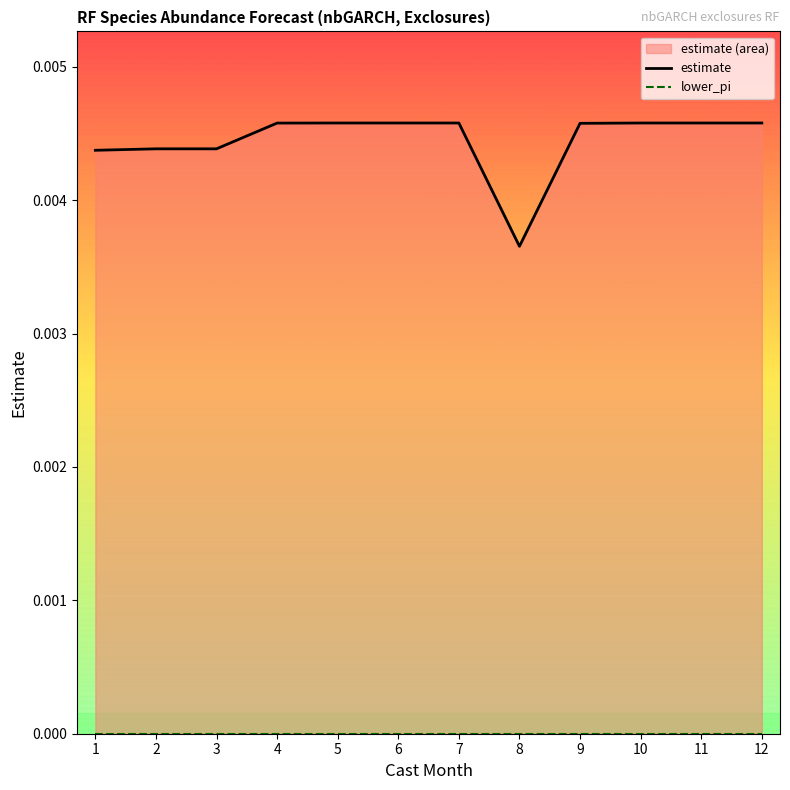

The value of estimate at 2 is 0.0. True or false?

False